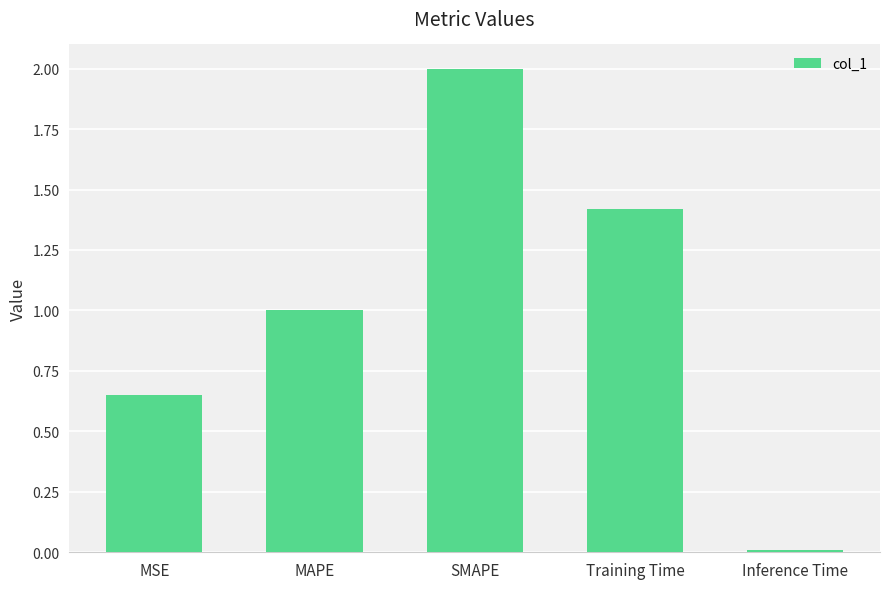

What is the difference between the maximum and second lowest values?

1.3